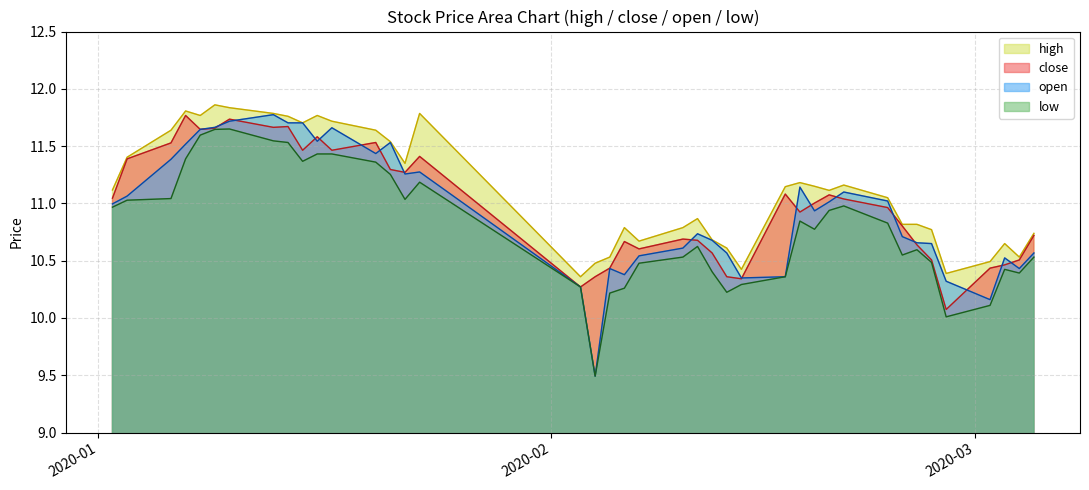

True or false: low and close intersect in this chart.

False